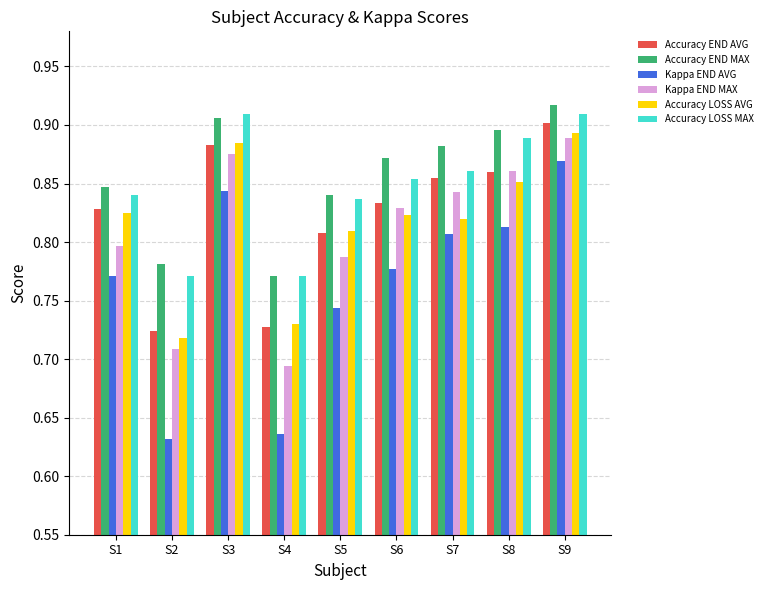

Rank the categories by Accuracy END MAX value from lowest to highest.

S4, S2, S5, S1, S6, S7, S8, S3, S9